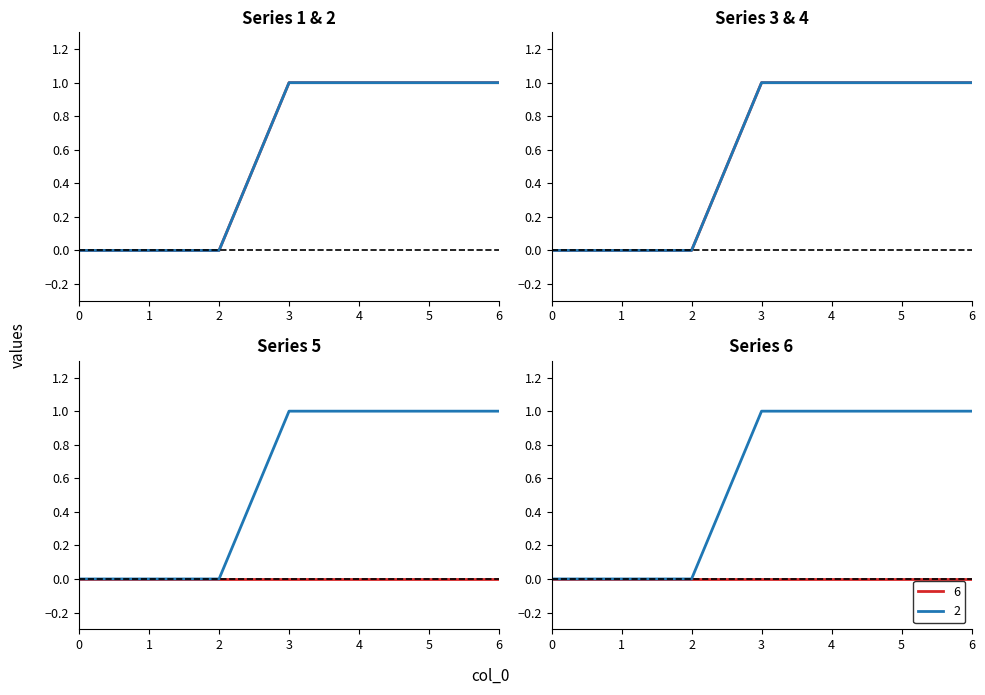

What is the value of the 4 point at the 7th from the left?

1